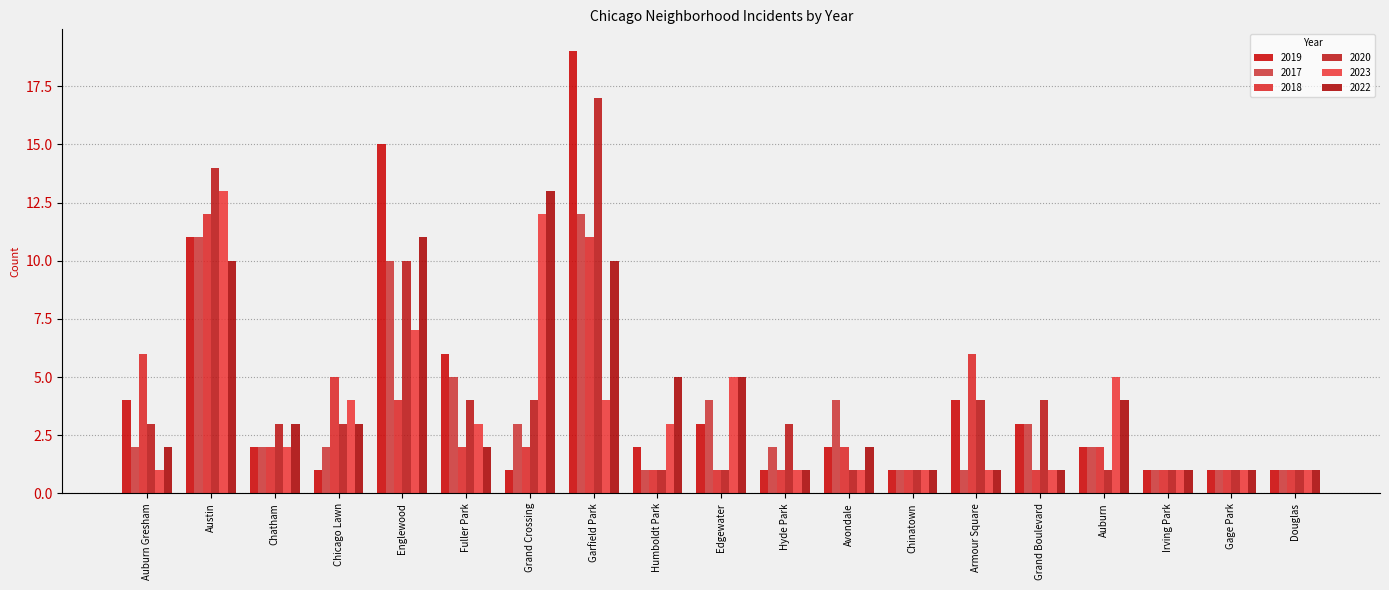

What position from the right is Austin?

18